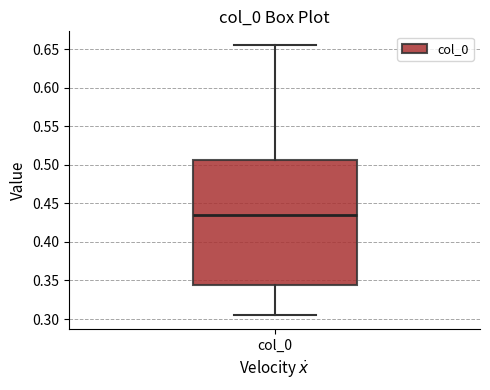

Where is the upper edge of the box for col_0 on the y-axis? The values are not printed on the chart, so give them approximately, as read against the axis.

0.505